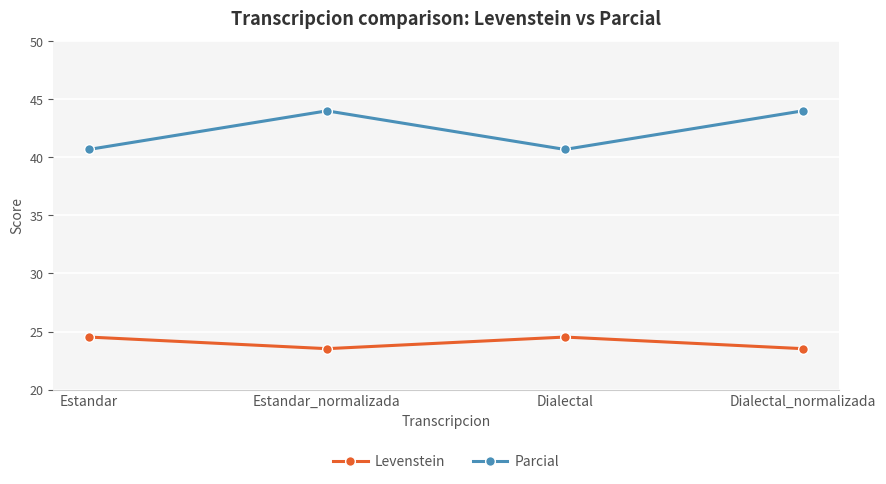

True or false: Parcial and Levenstein cross at least once.

False